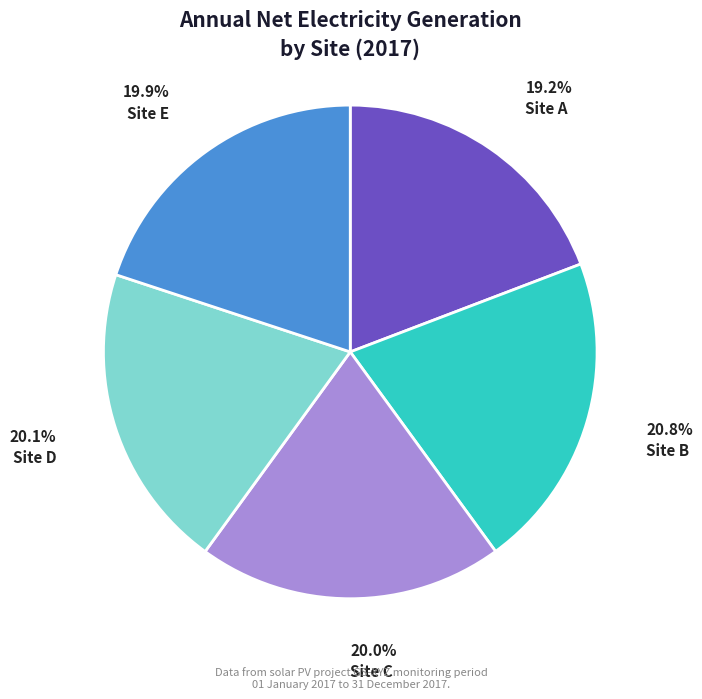

What is the ratio of the value at Site A to the value at Site C?

1.0